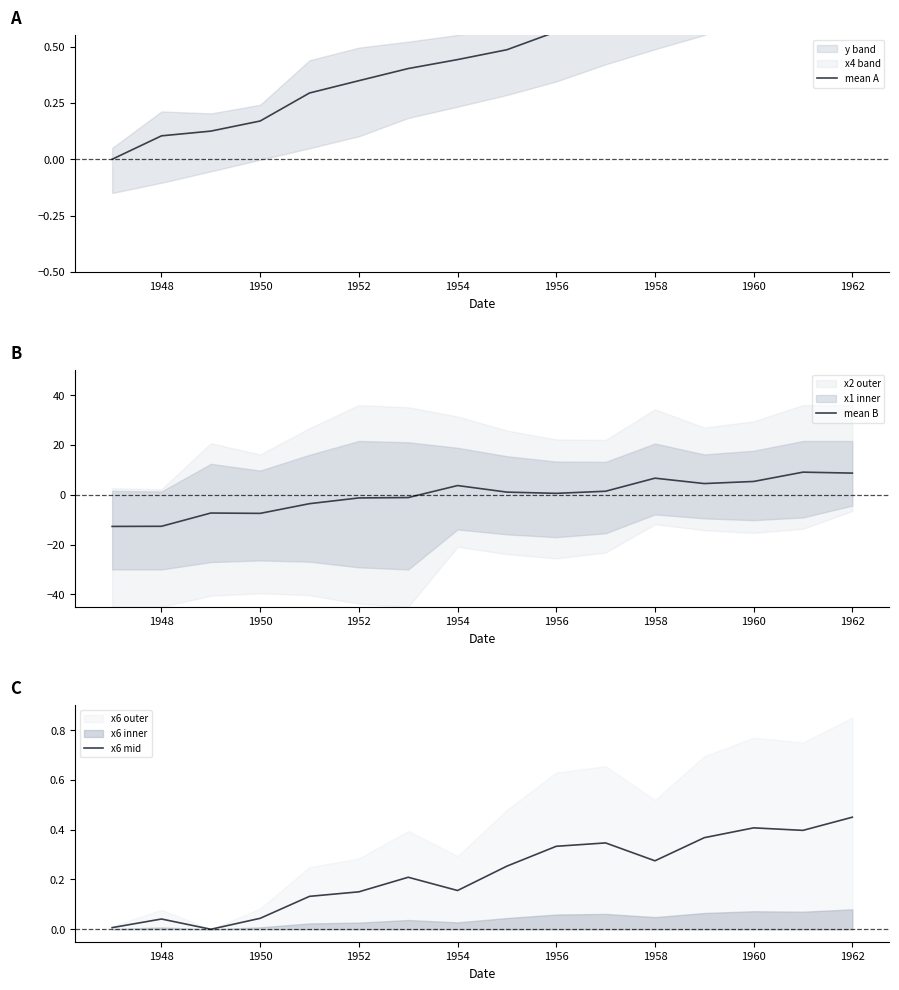

The mean B series shows 3.7 at 1954. True or false?

True